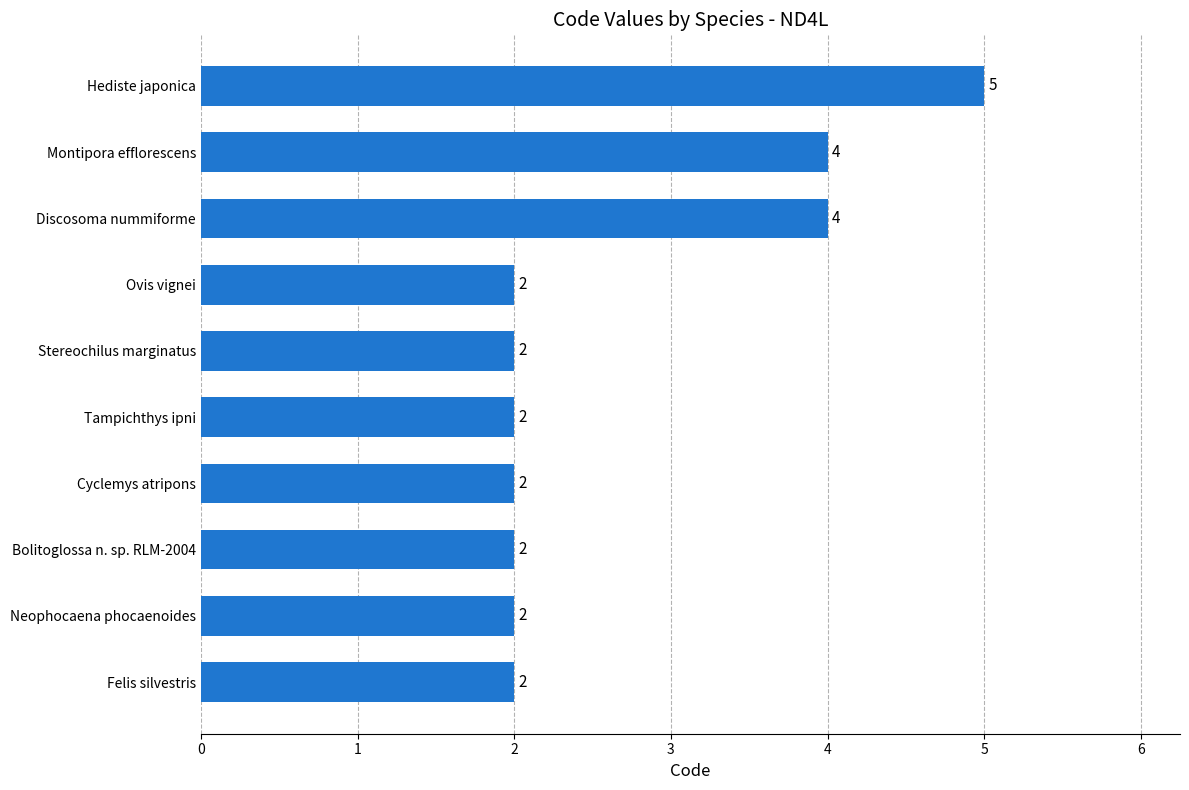

True or false: the data shows 4 at Montipora efflorescens.

True